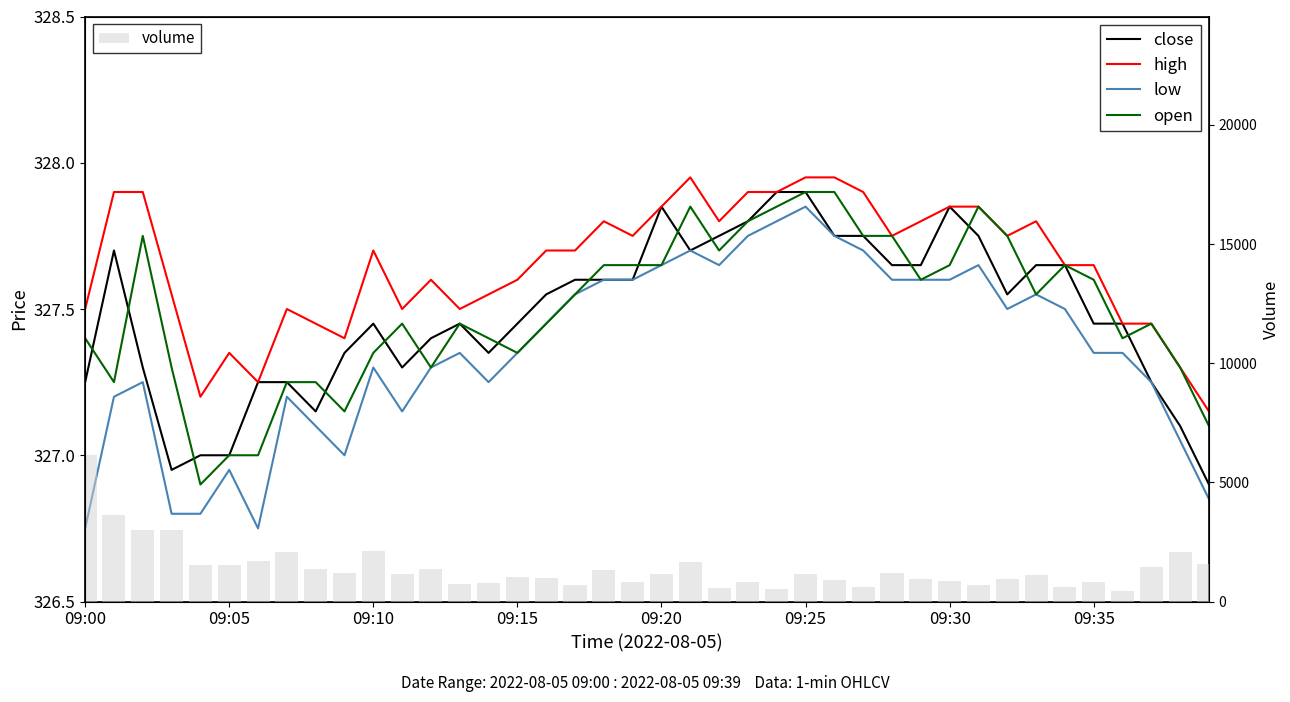

Which category has the lowest value in the close series?

39